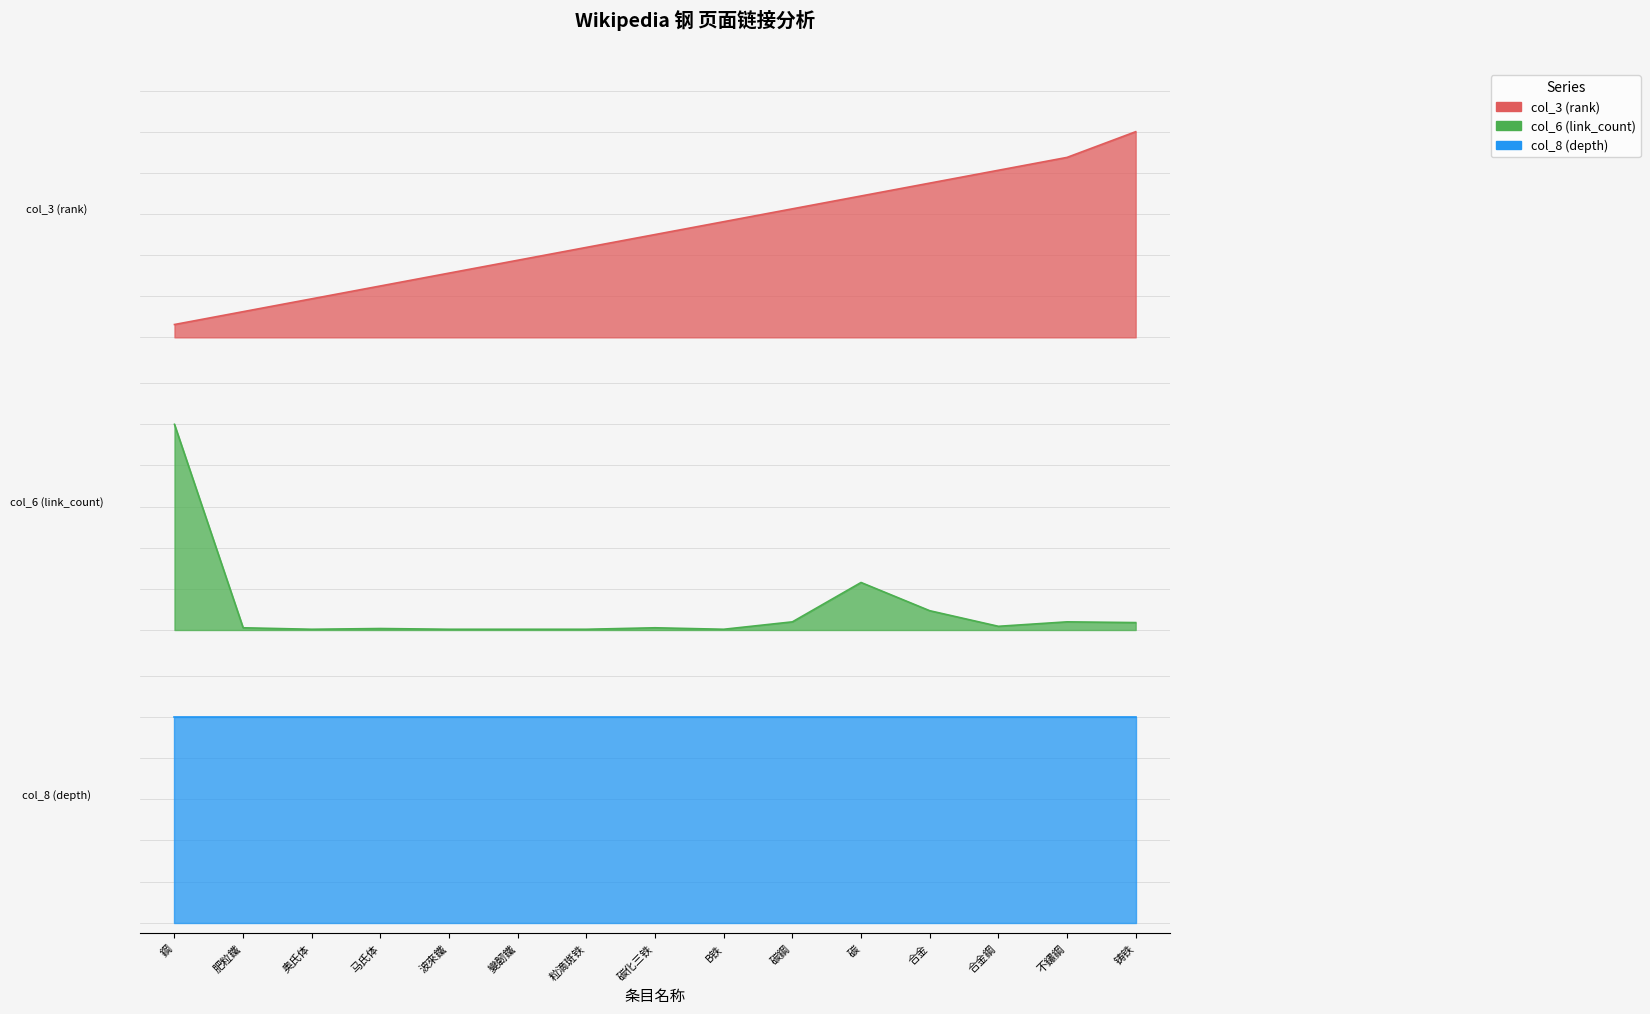

What is the total value across all series at 碳?

0.9